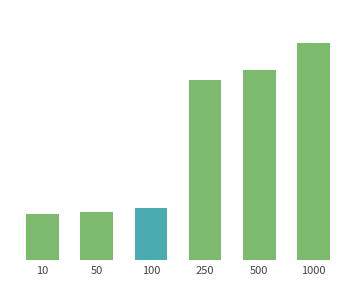

Does the chart contain any negative values?

No